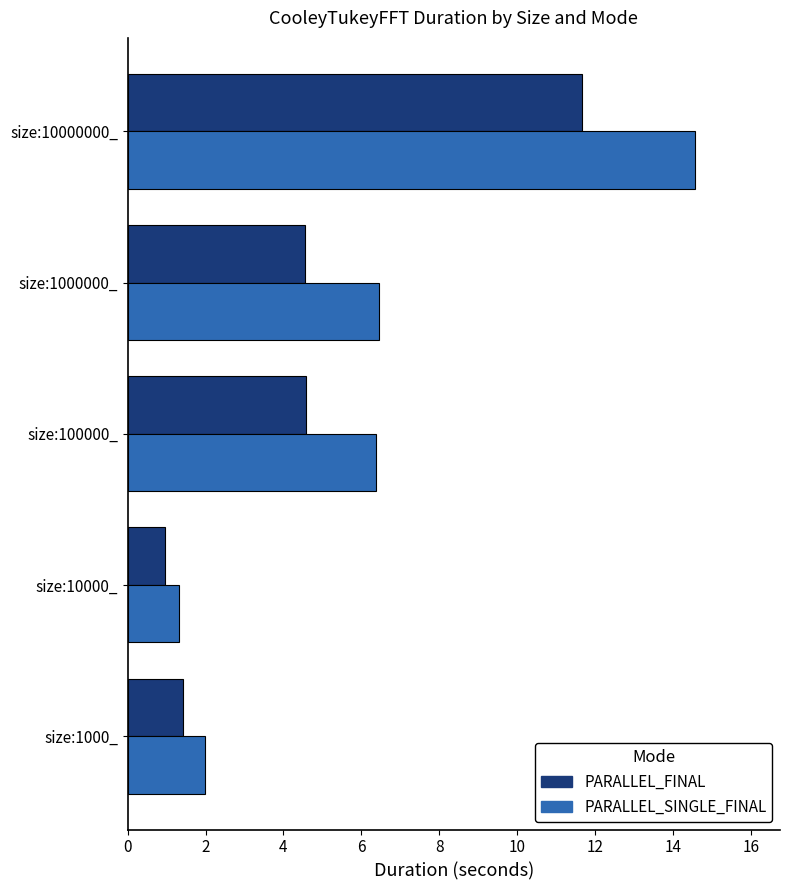

Rank the series by their maximum value, from lowest to highest.

PARALLEL_FINAL, PARALLEL_SINGLE_FINAL